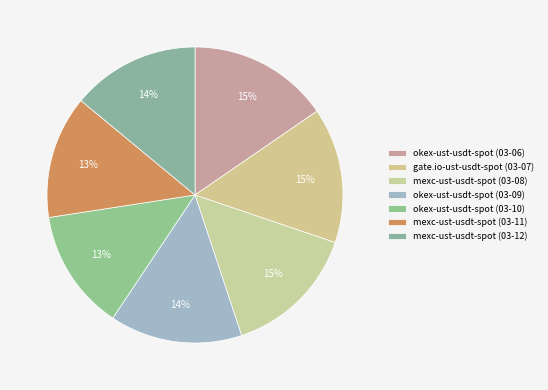

How many segments does this pie chart have?

7